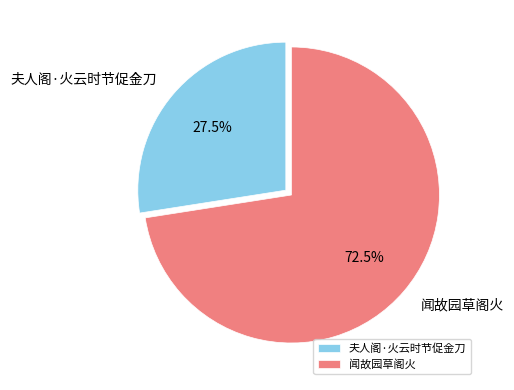

Rank the categories by value from lowest to highest.

夫人阁·火云时节促金刀, 闻故园草阁火